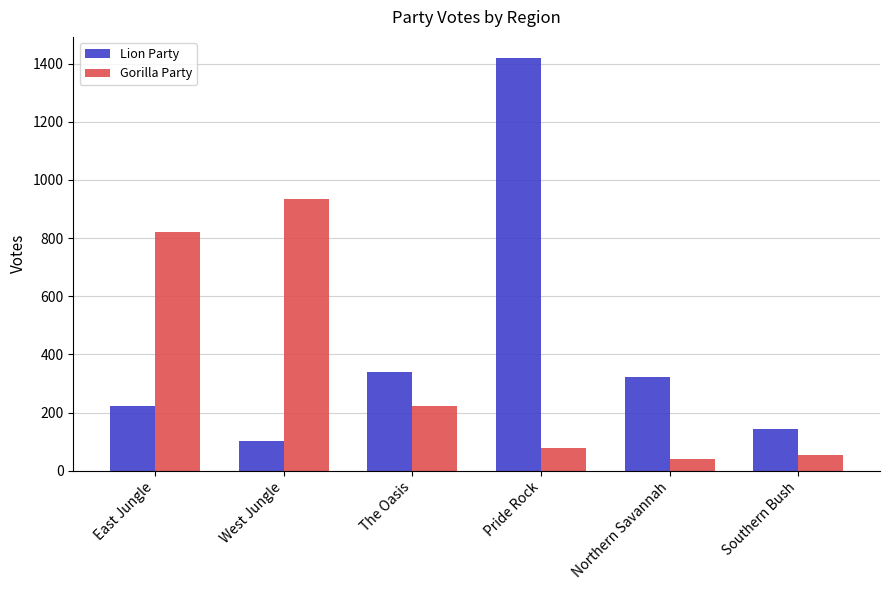

List the series in order of their peak value, highest first.

Lion Party, Gorilla Party